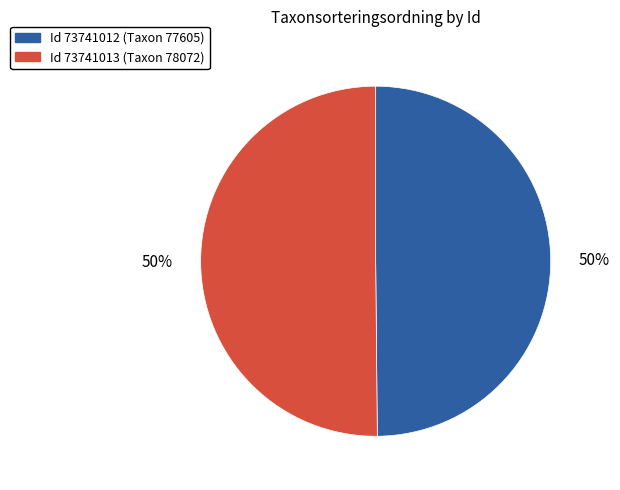

To the nearest percent, what is the average slice percentage?

50%